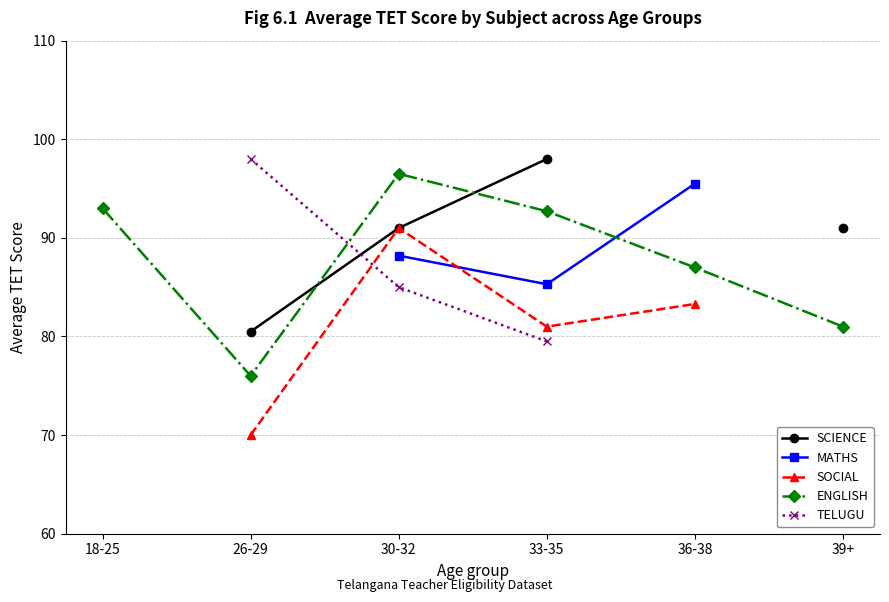

Is this an area chart (filled region under the line)?

No